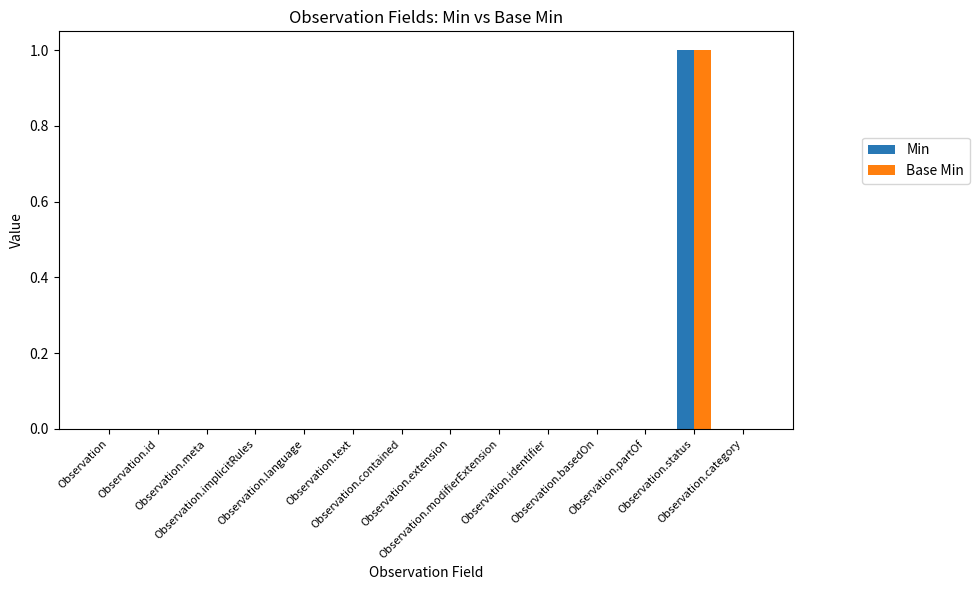

The Base Min series shows 0 at Observation. True or false?

True